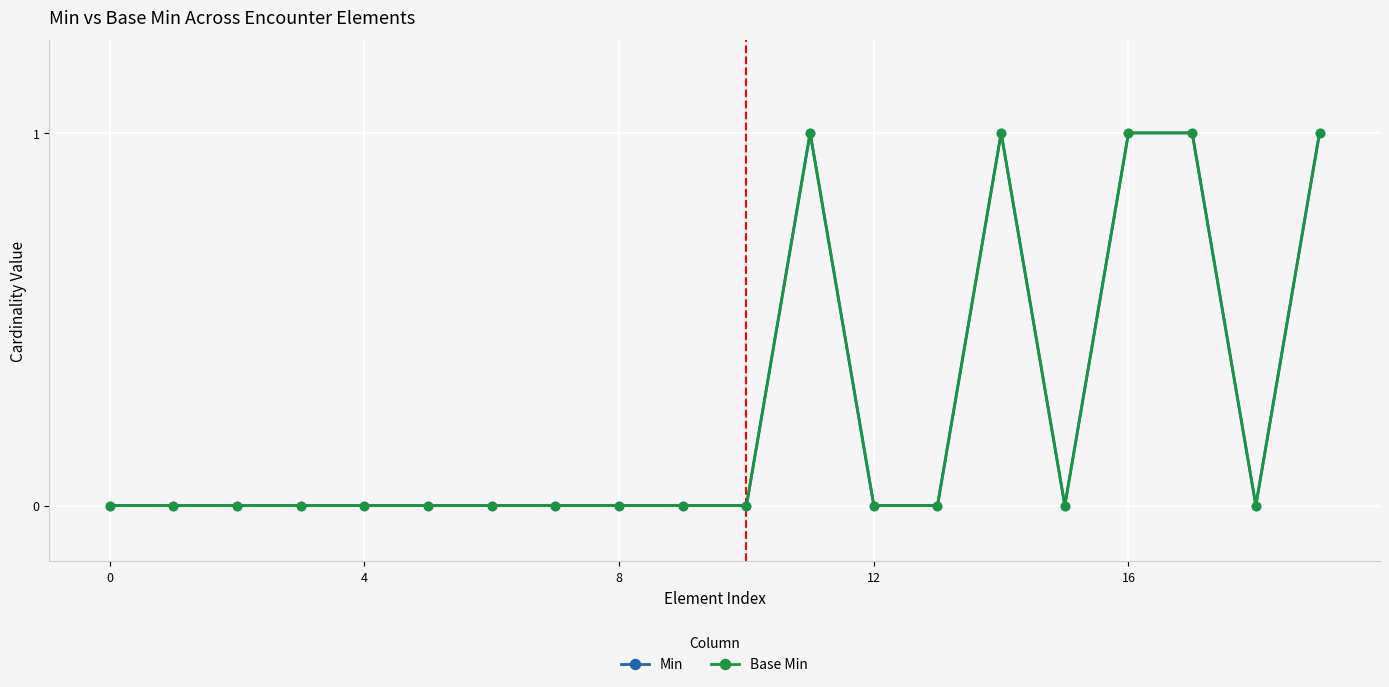

What is the label of the 5th point from the right?

15